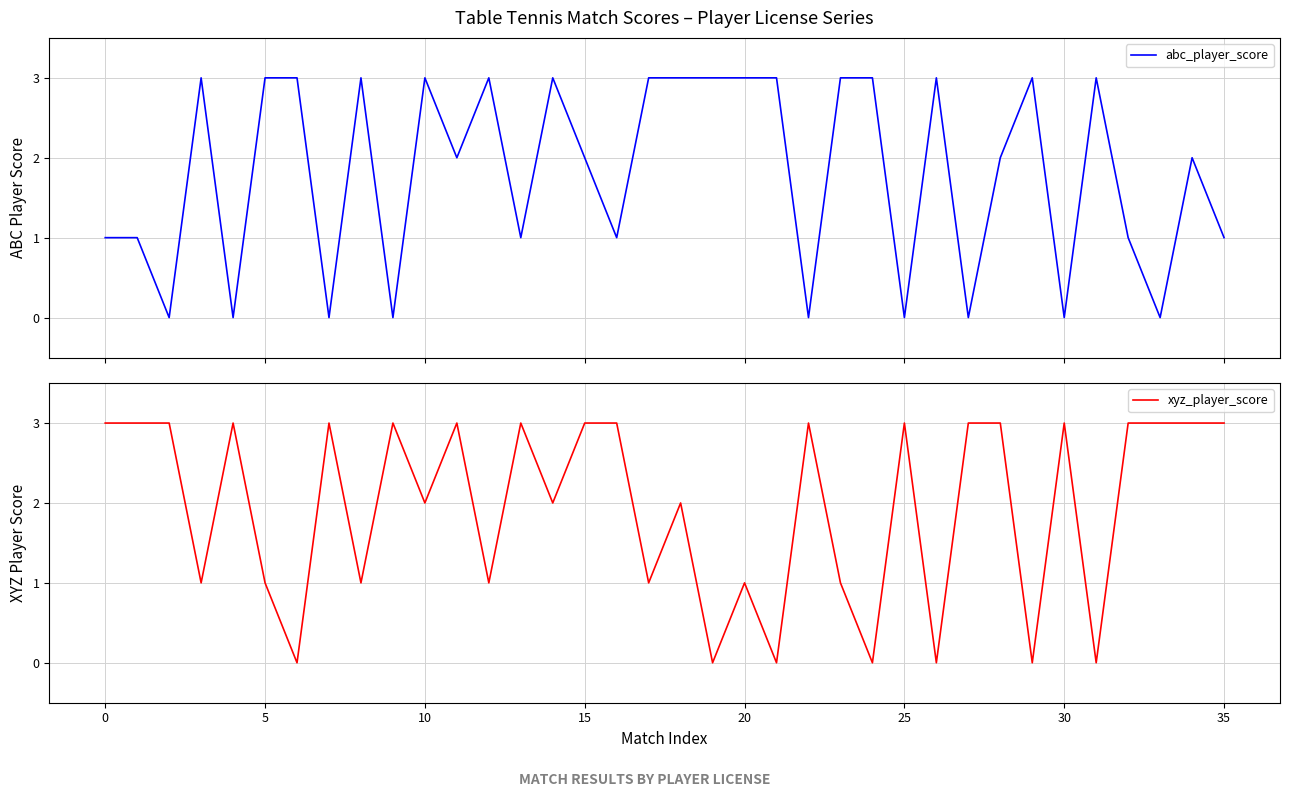

What is the average value of the abc_player_score series?

2